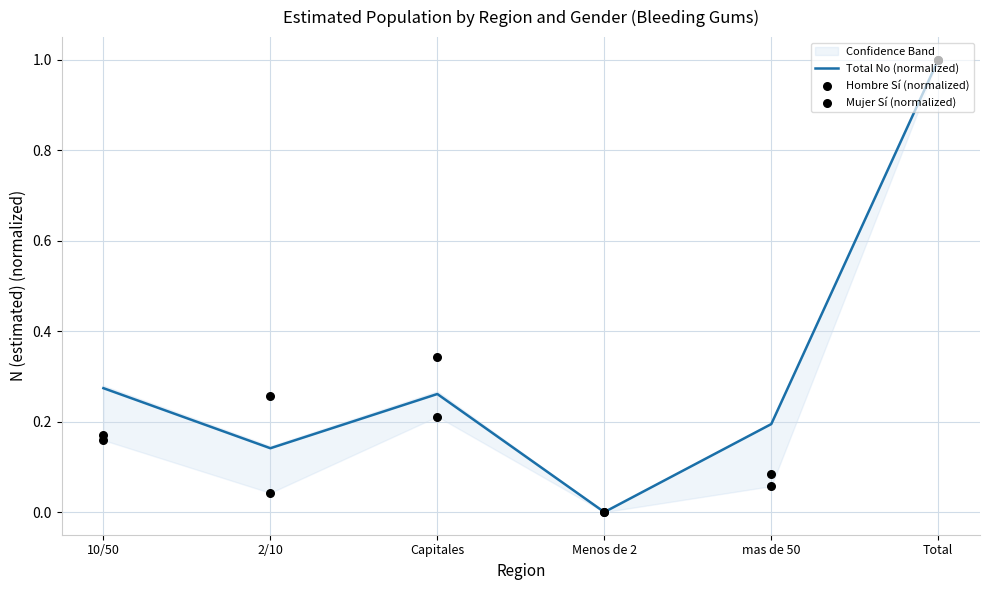

Which series has the largest total across all categories?

Total No (normalized)